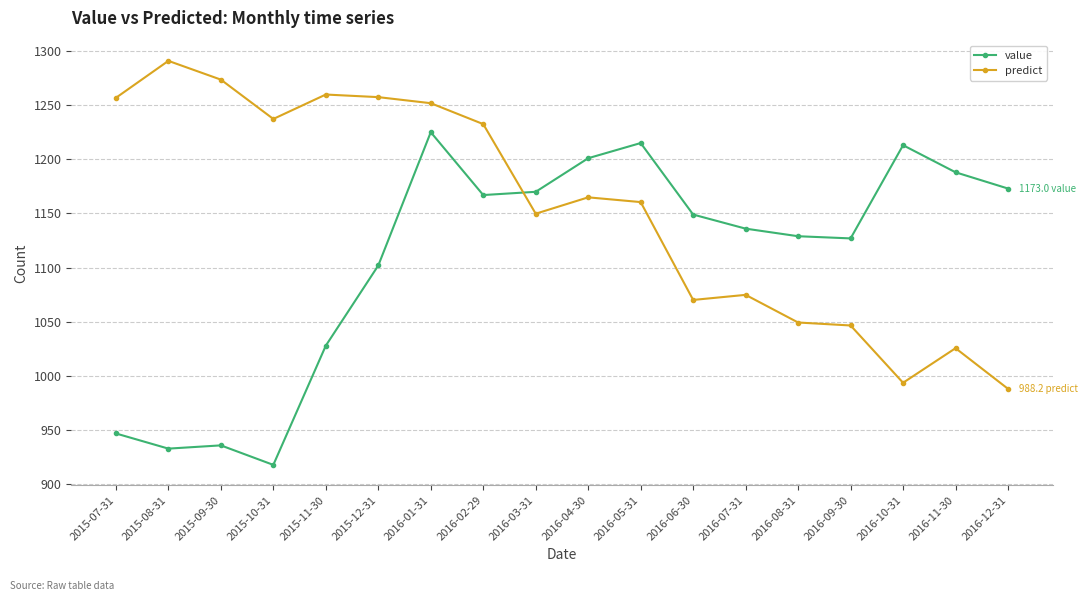

How many series are shown in this chart?

2